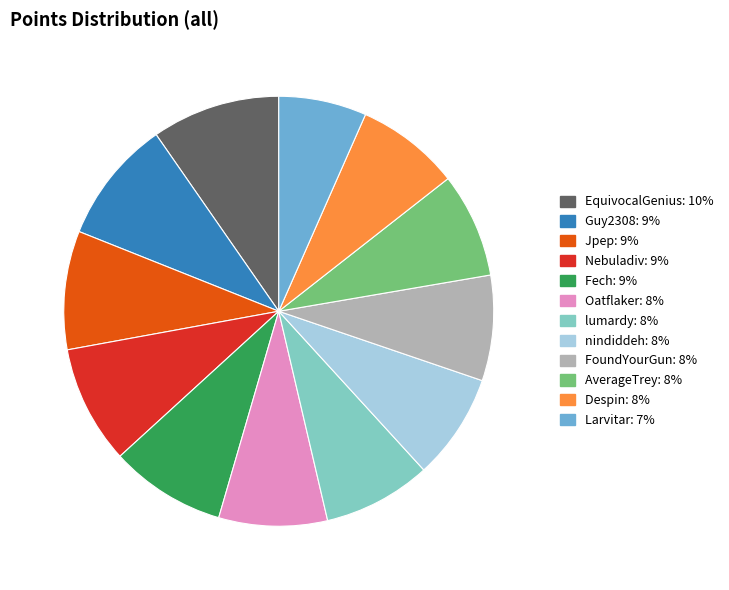

Approximately how many times larger is the value at Larvitar compared to Nebuladiv?

0.7